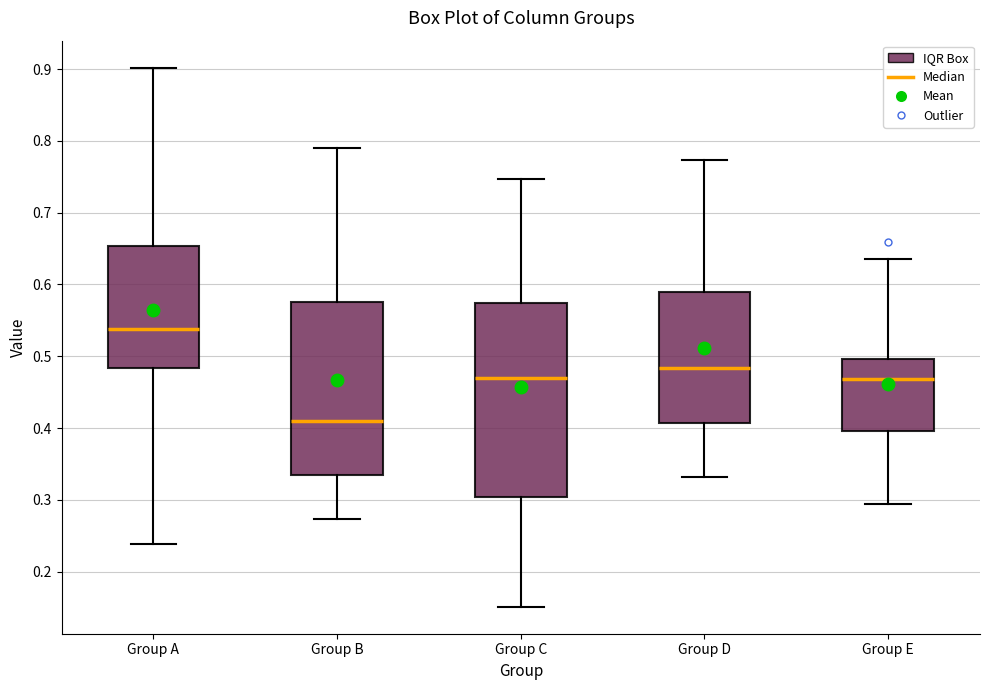

Which box is the tallest, from its lower edge to its upper edge?

Group C